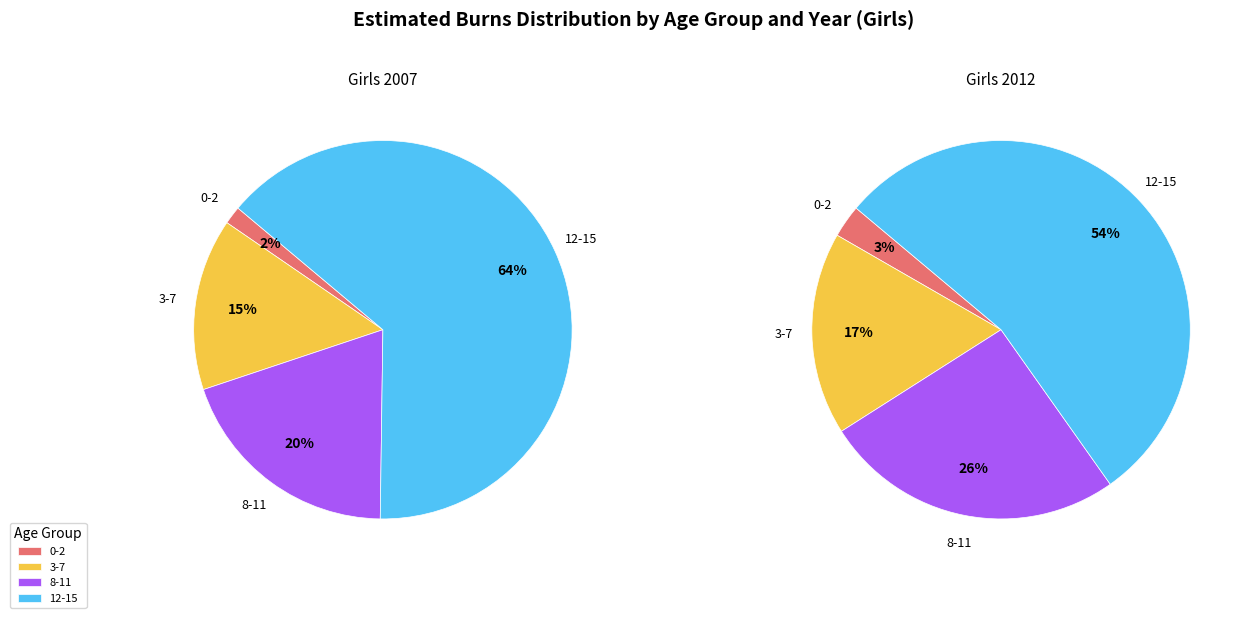

To the nearest percent, what percentage of the pie is 8-11?

20%